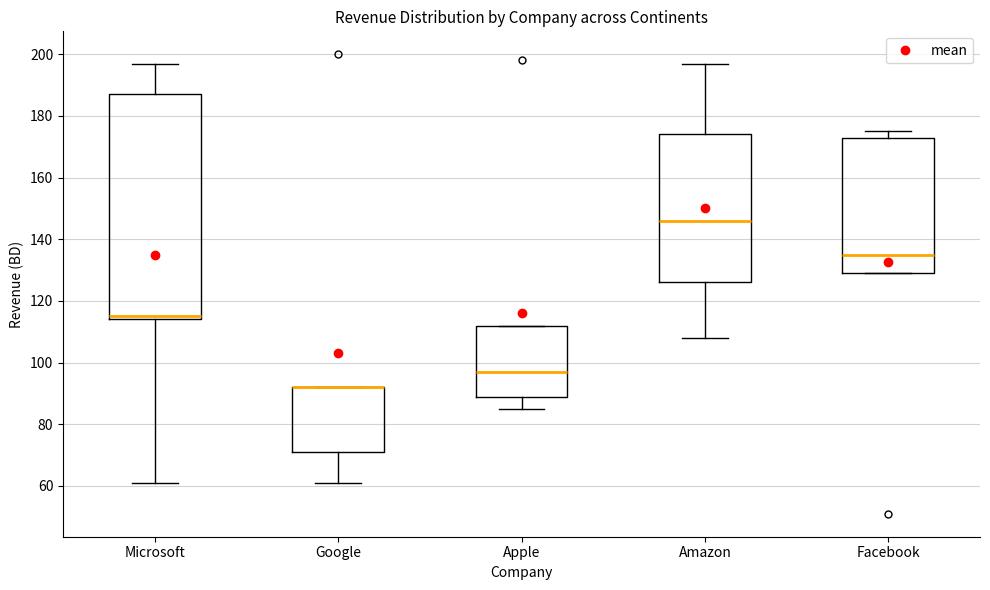

Reading left to right, transcribe this box plot: for each box, give where its median line is, the range the box spans, and where its two whiskers end, as read against the y-axis. The values are not printed on the chart, so give them approximately, as read against the axis.

Microsoft: median 116, box 114 to 188, whiskers 62 to 198
Google: median 92 (drawn on the box's upper edge), box 72 to 92, whiskers 62 to 92
Apple: median 98, box 90 to 112, whiskers 86 to 112
Amazon: median 146, box 126 to 174, whiskers 108 to 198
Facebook: median 136, box 130 to 174, whiskers 130 to 176